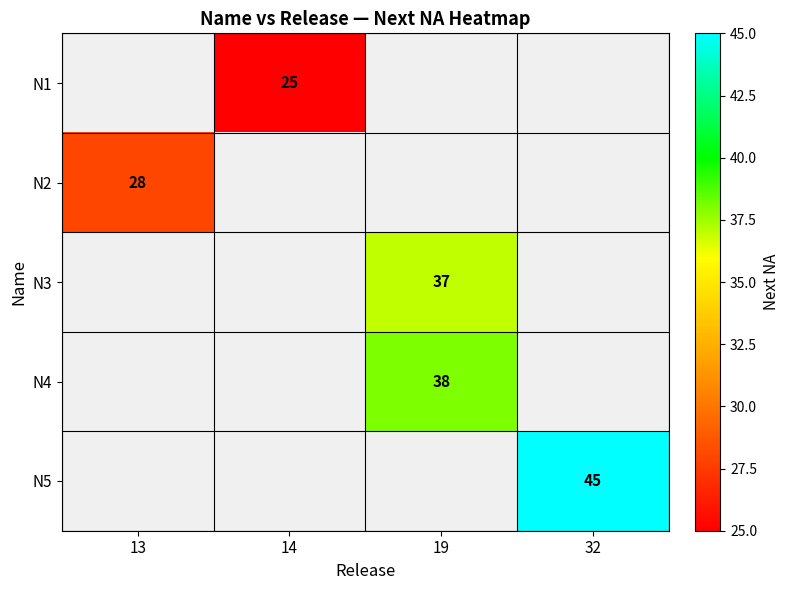

What is the smallest value displayed?

25.0